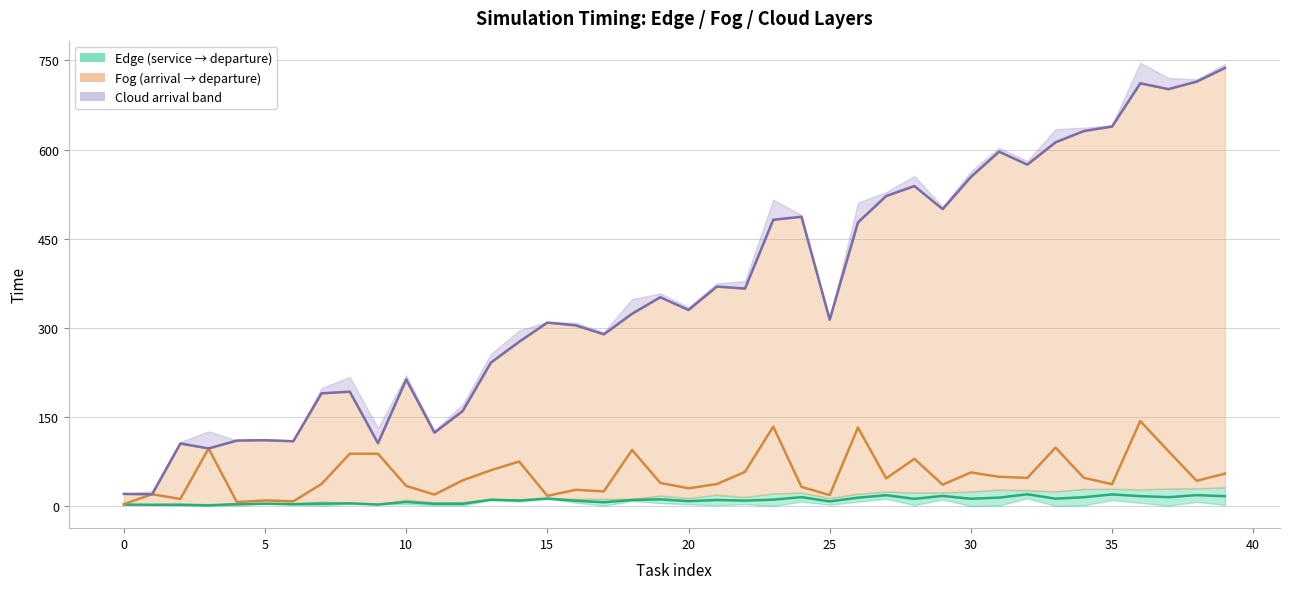

In cloud arrival time, how many points are lower than both neighbors (excluding endpoints)?

12